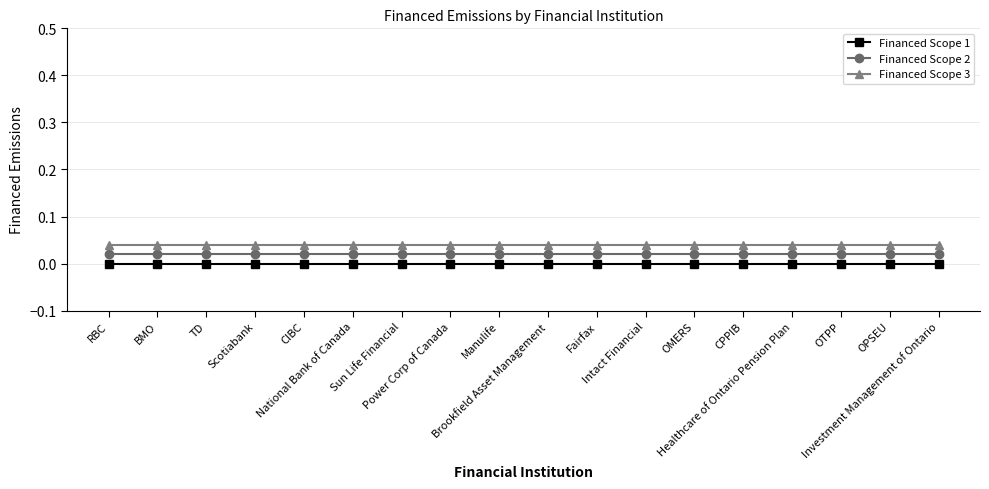

What is the label of the 10th point from the right?

Manulife